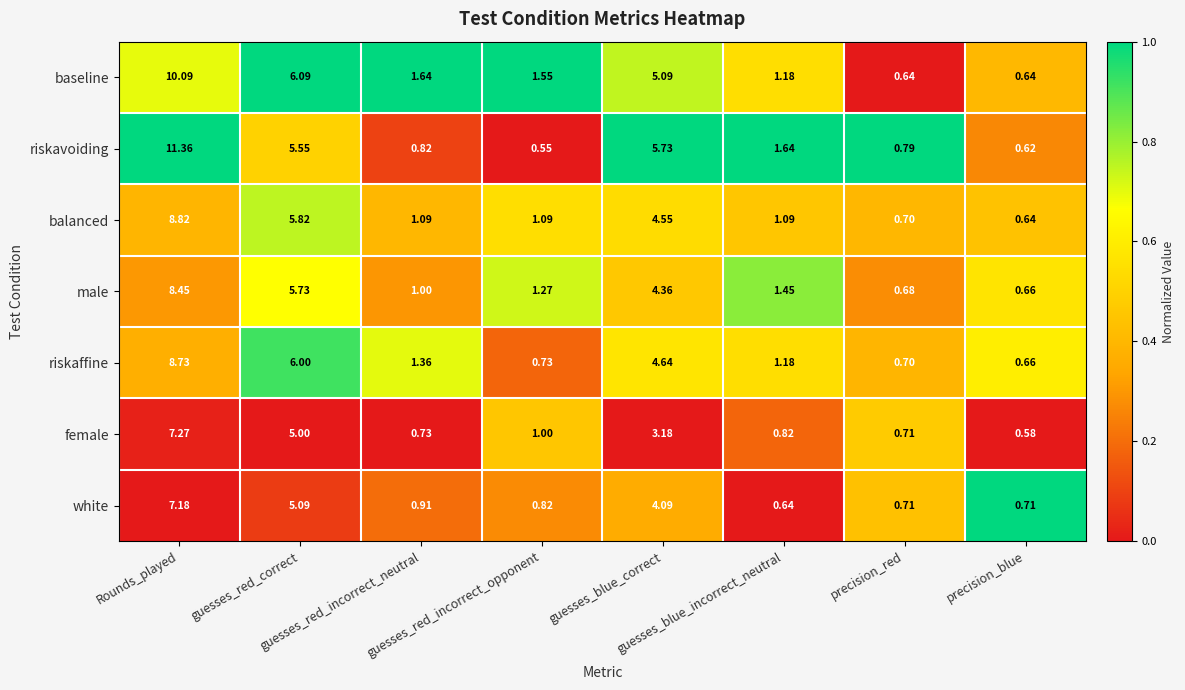

Which series changed the most between guesses_red_incorrect_neutral and guesses_blue_correct?

riskavoiding